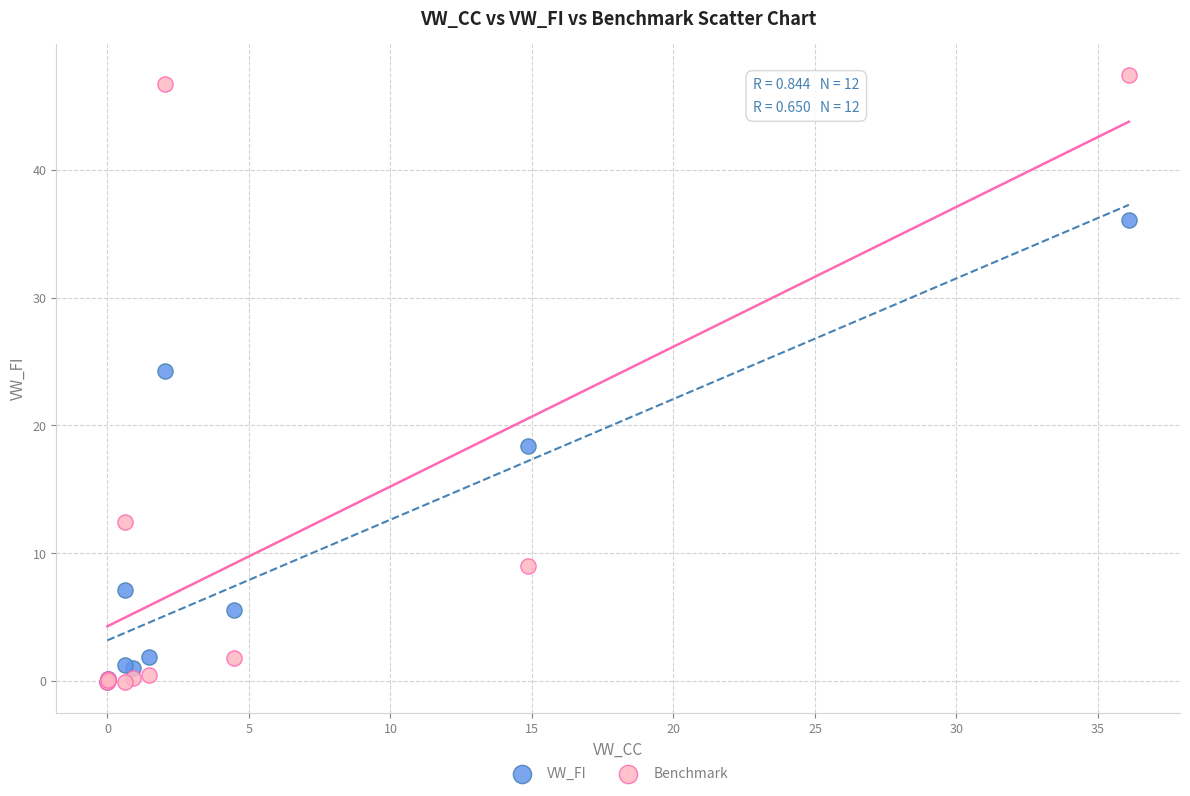

In the Benchmark series, what Y value is closest to 23?

12.4